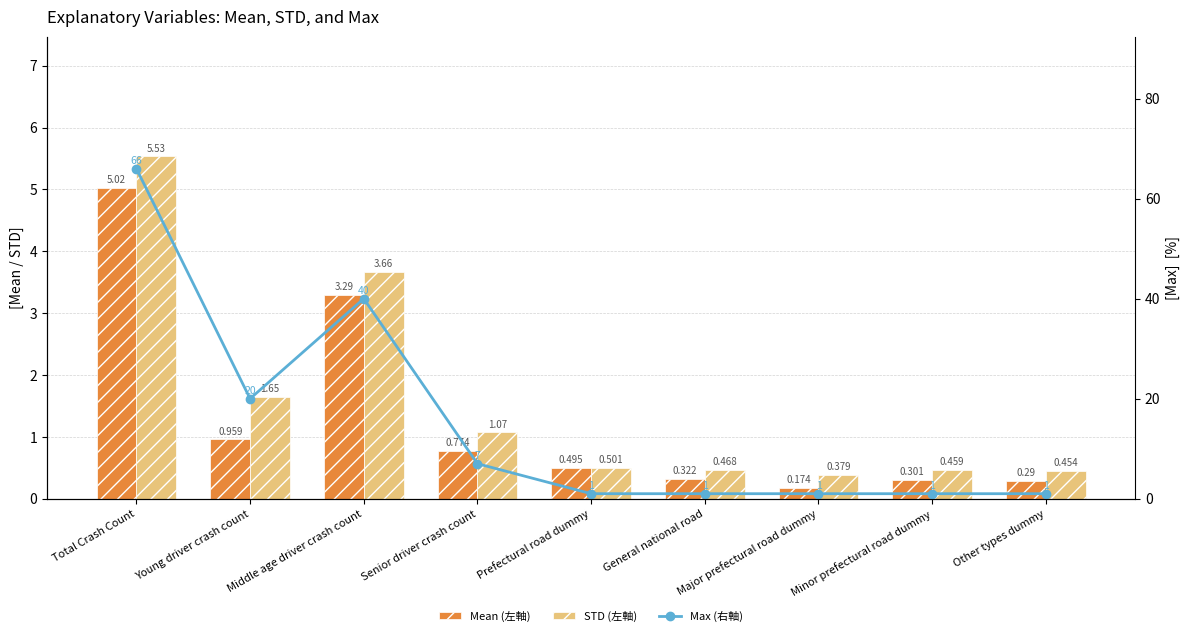

Reading left to right, transcribe all the data shown in this chart.

Mean (左軸): 5.0	1.0	3.3	0.8	0.5	0.3	0.2	0.3	0.3
STD (左軸): 5.5	1.6	3.7	1.1	0.5	0.5	0.4	0.5	0.5
Max (右軸): 66.0	20.0	40.0	7.0	1.0	1.0	1.0	1.0	1.0